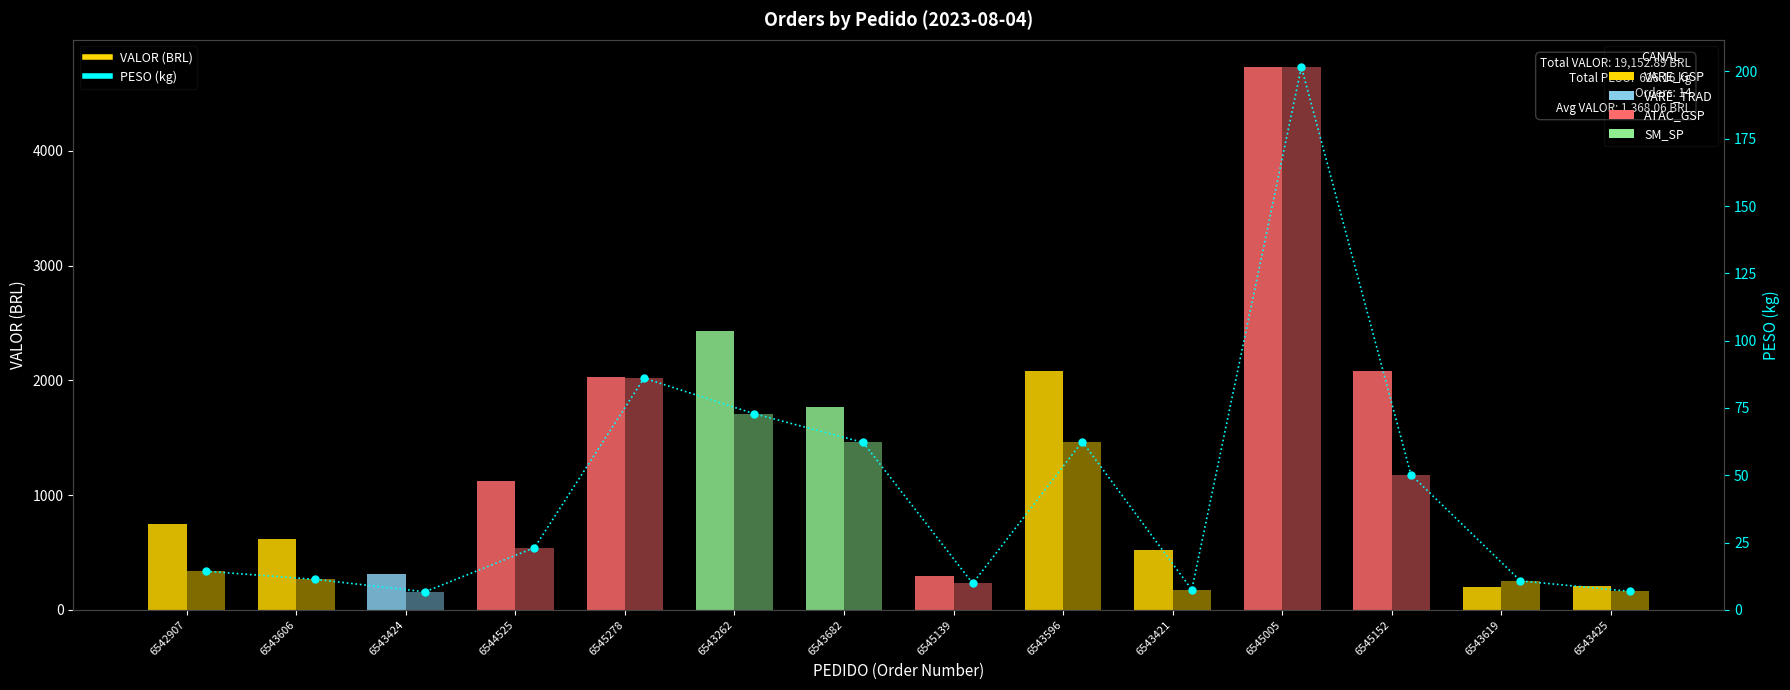

At which category is the sum across all series the highest?

6545005